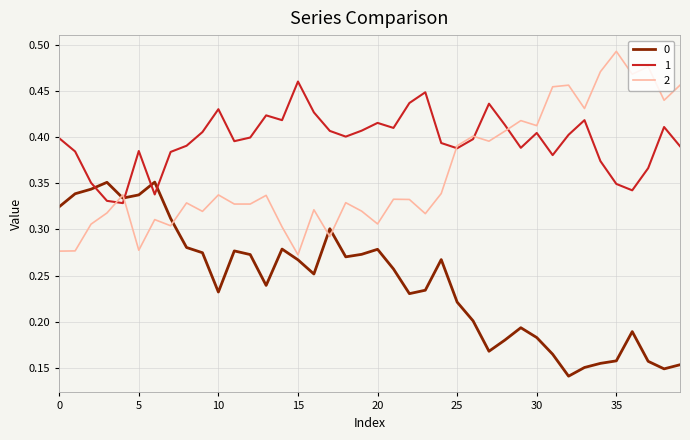

How many times do 1 and 0 cross each other?

4